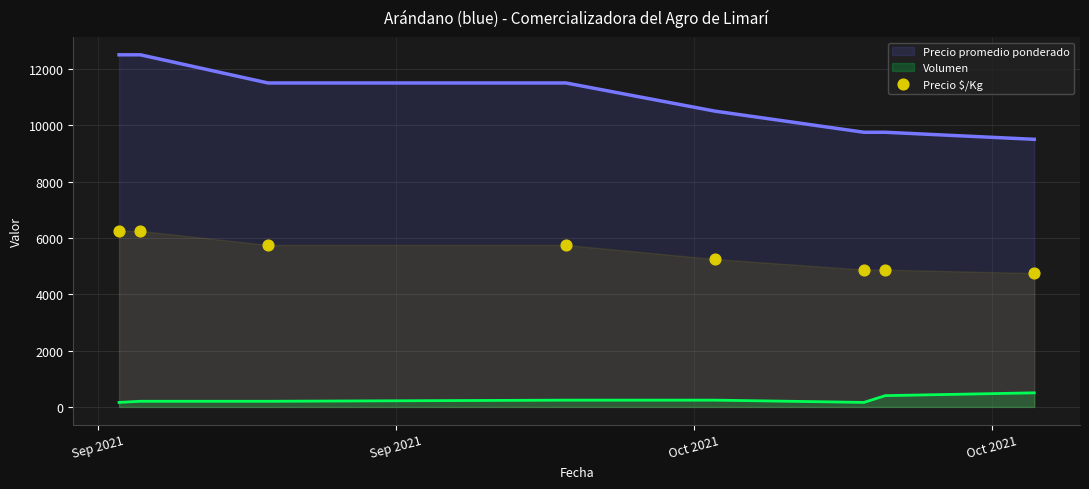

At how many categories does at least one series exceed 8954?

8